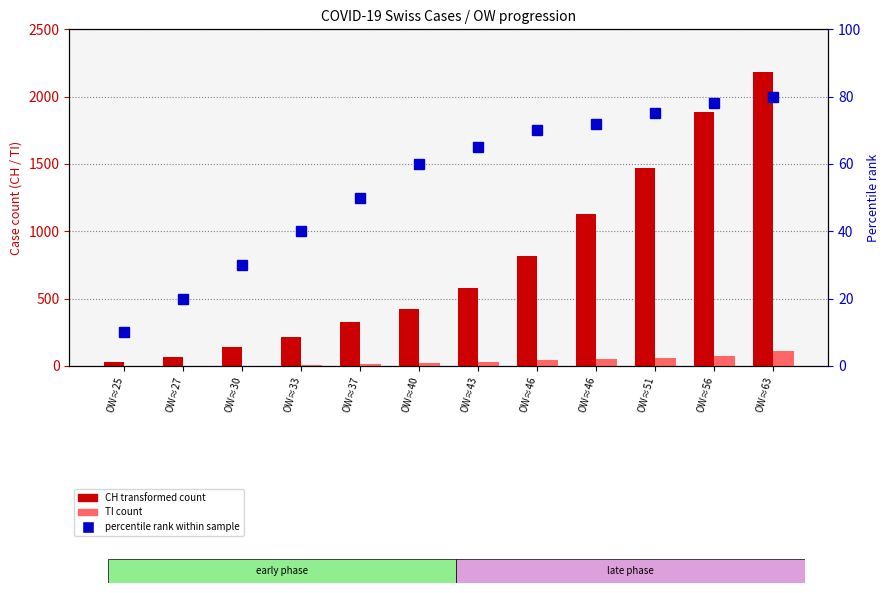

What is the value of the TI bar at the 5th from the left?

13